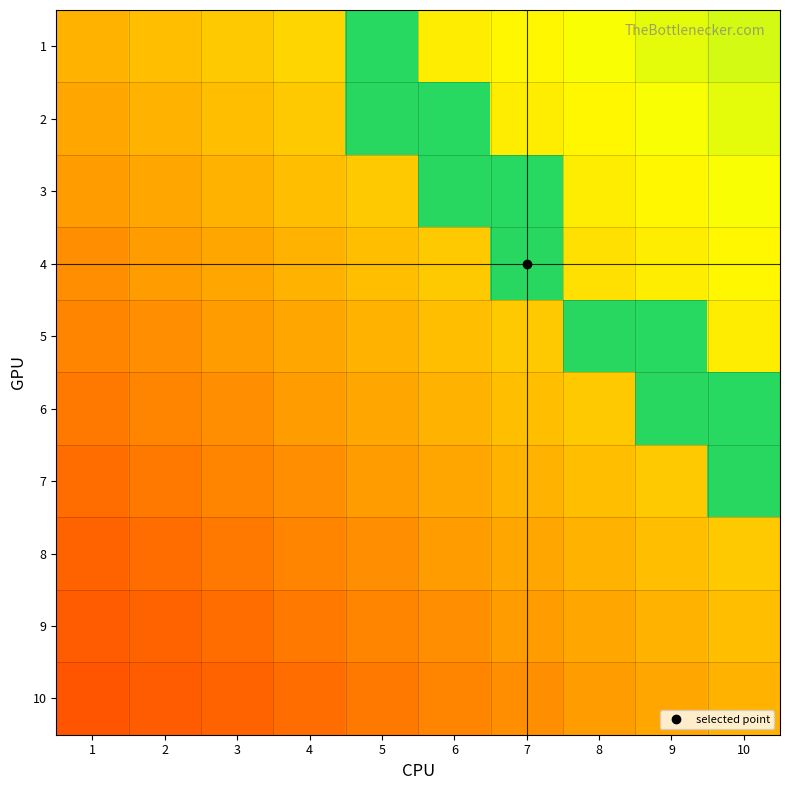

Count the number of data series in this chart.

10